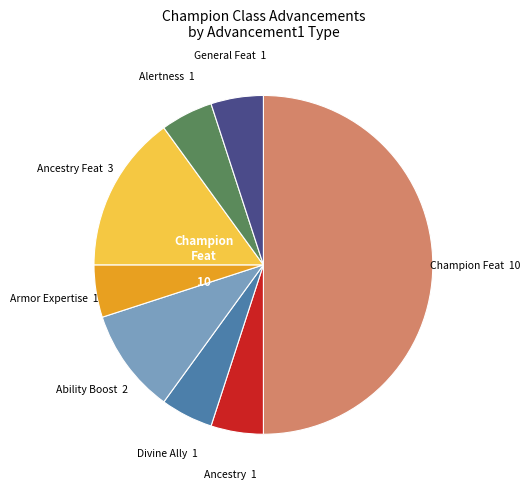

Which category has the biggest portion of the pie?

Champion Feat